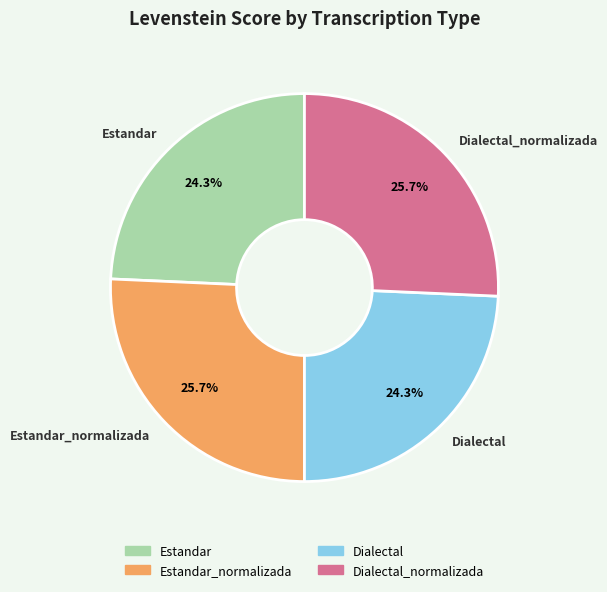

Does any single category account for the majority?

No